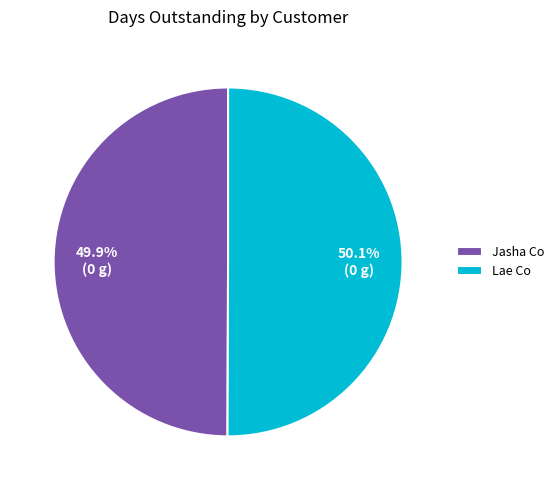

To the nearest percent, what percentage of the pie is Lae Co?

50%